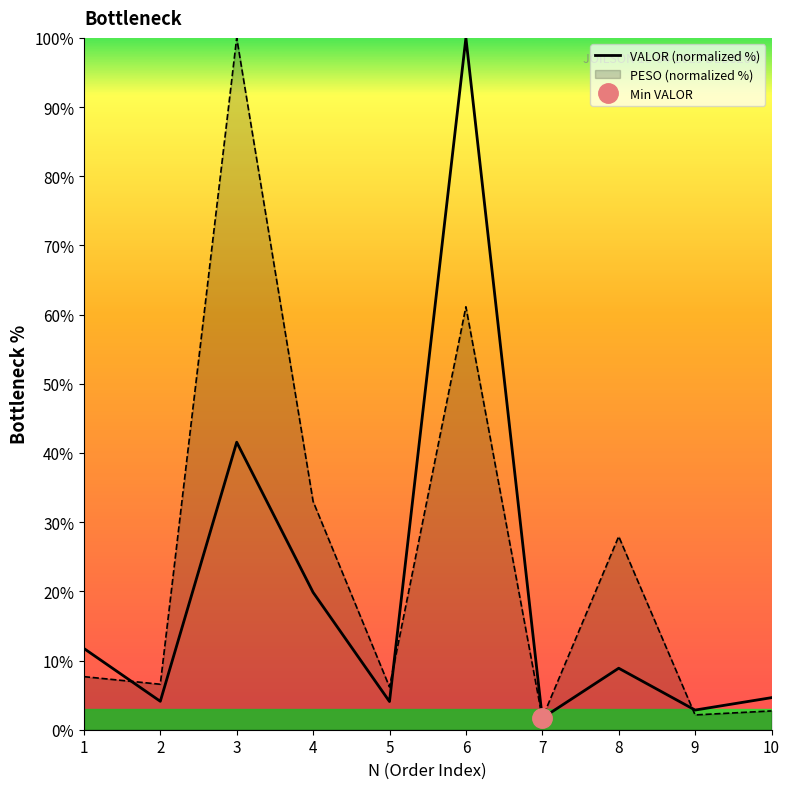

How many points are higher than both their immediate neighbors (excluding endpoints)?

3